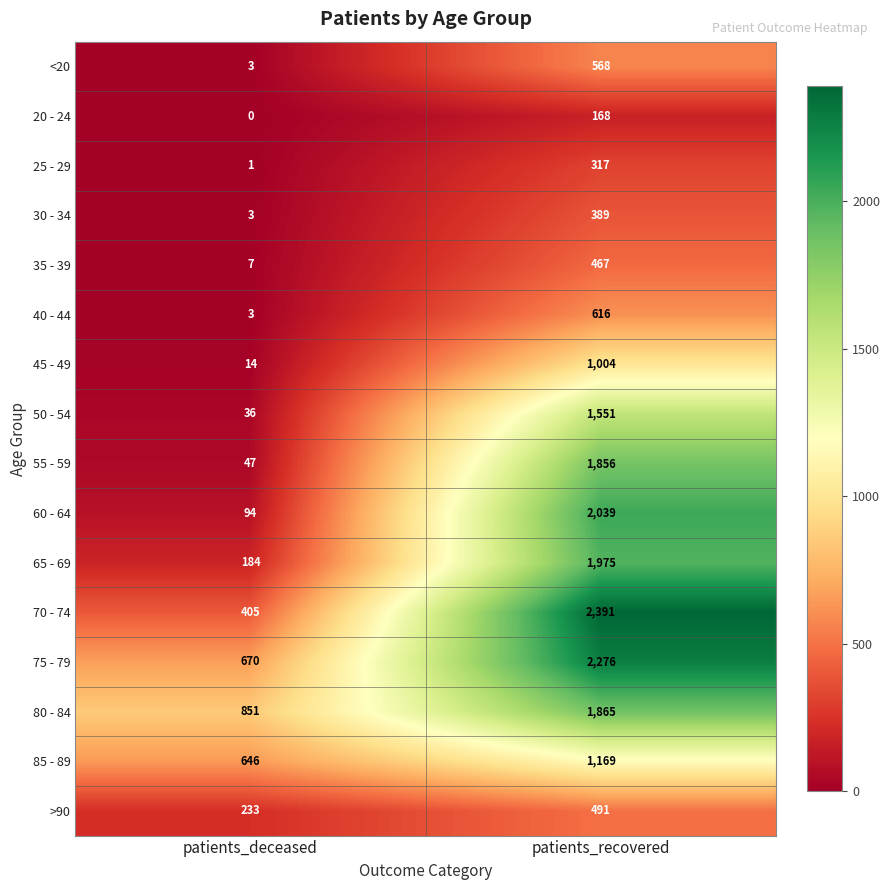

How many categories are shown in the chart?

2